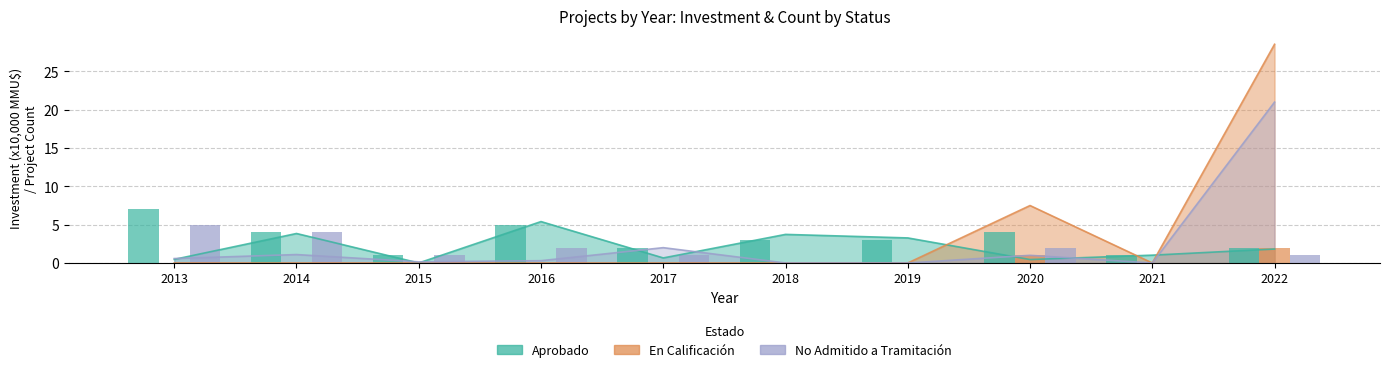

How many bars are there in each group?

3